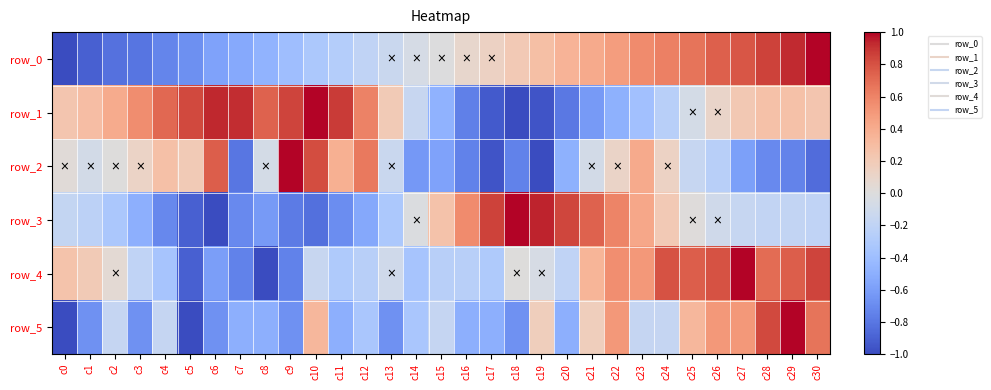

What is the difference between the second highest and minimum values in the row_5 series?

1.8